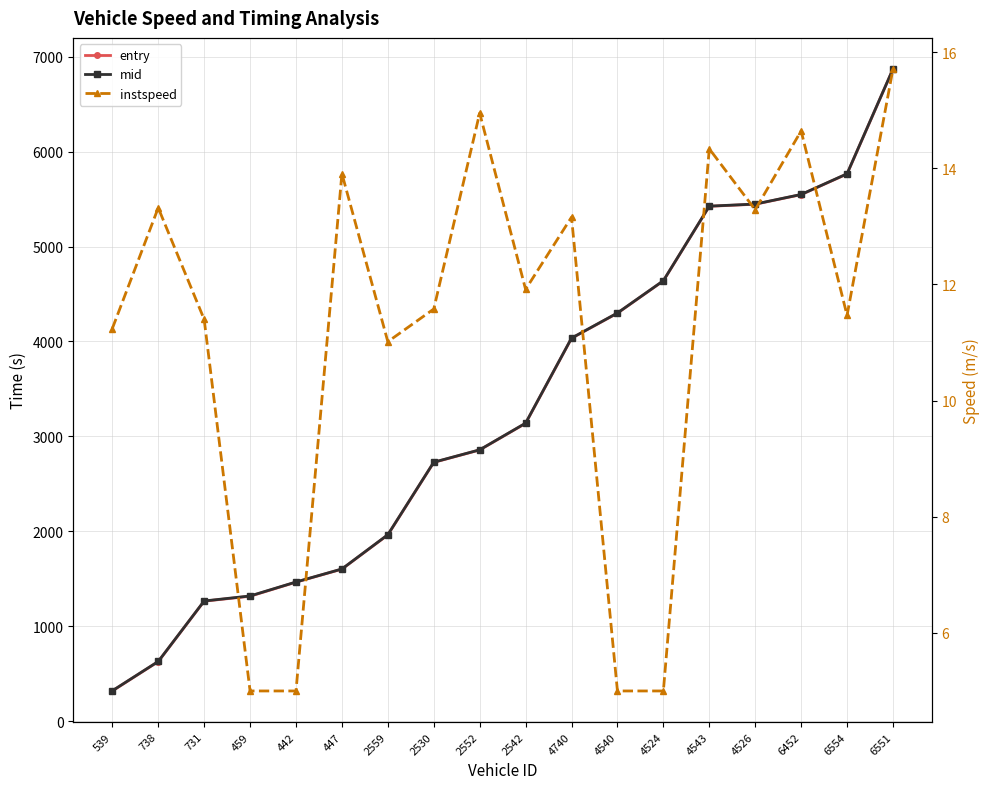

What are all the series names shown in the legend?

entry, mid, instspeed